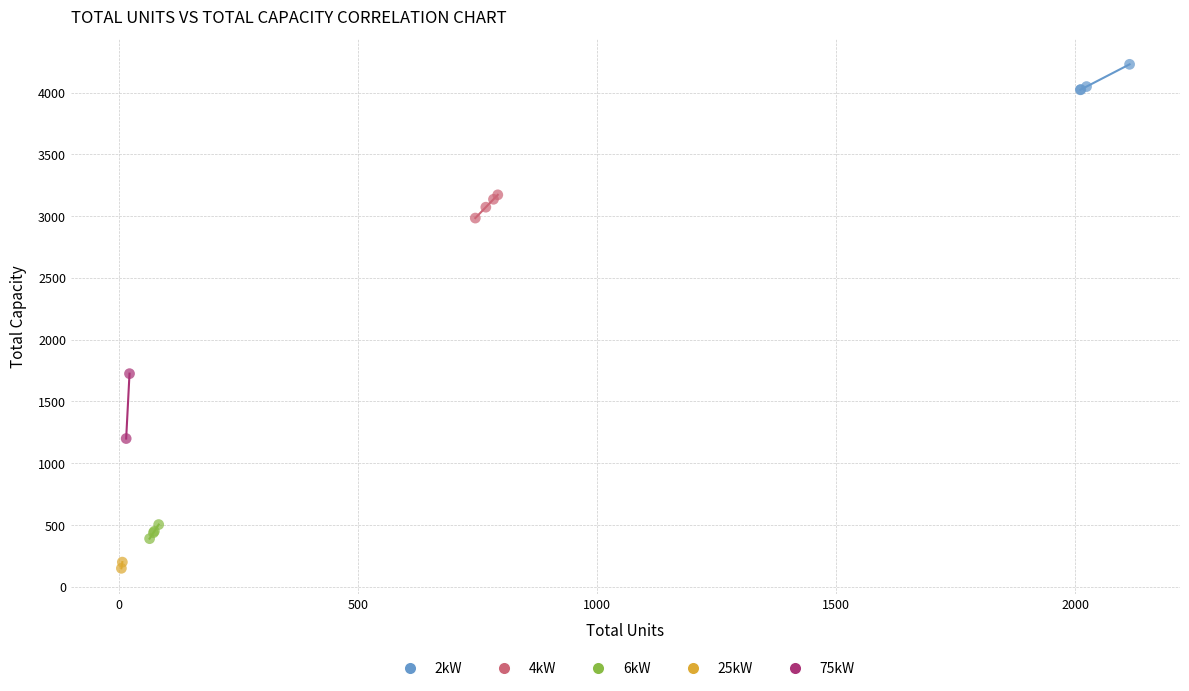

Which series has the largest Y range (max minus min)?

75kW